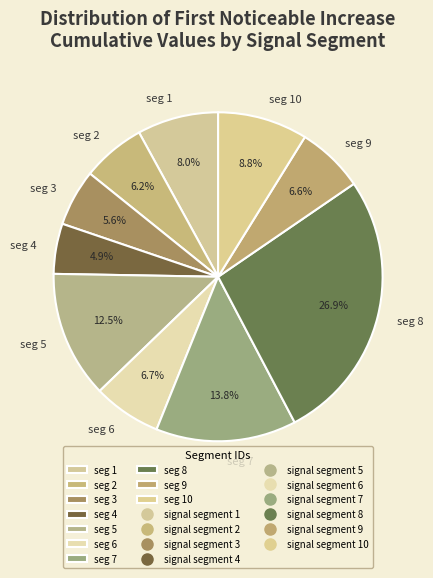

Is the sum of seg 3 and seg 10 greater than half?

No